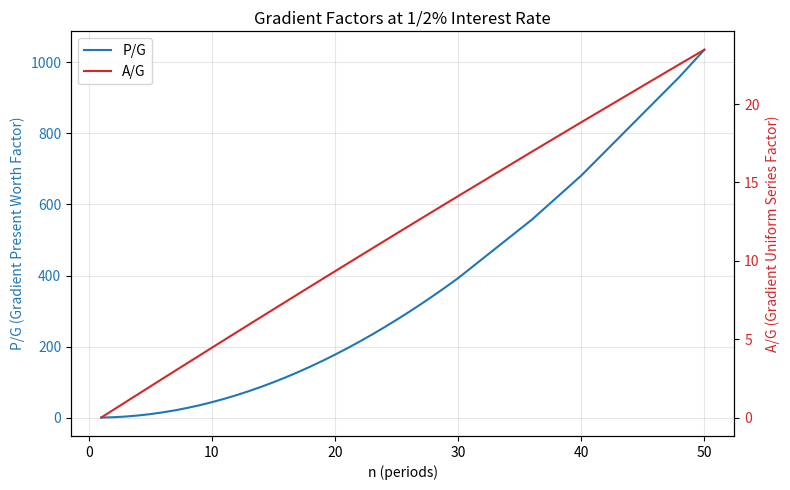

At which label does P/G reach its peak?

50